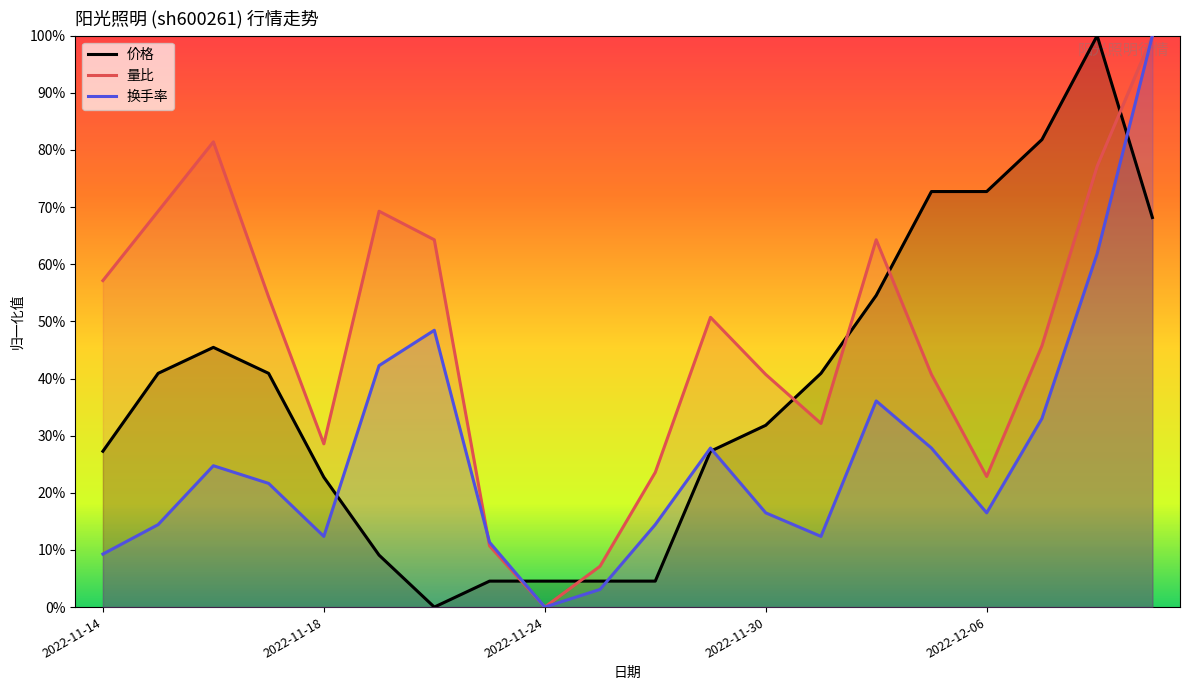

At which category is the sum across all series the highest?

19